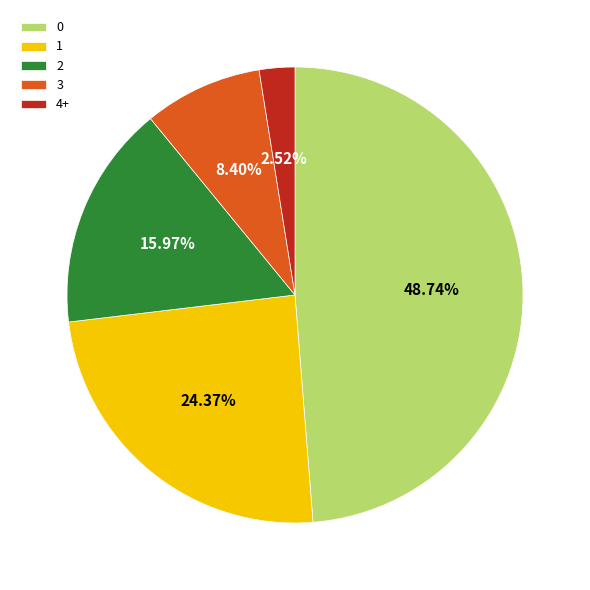

Is it true that 1 is 24% of the pie?

True